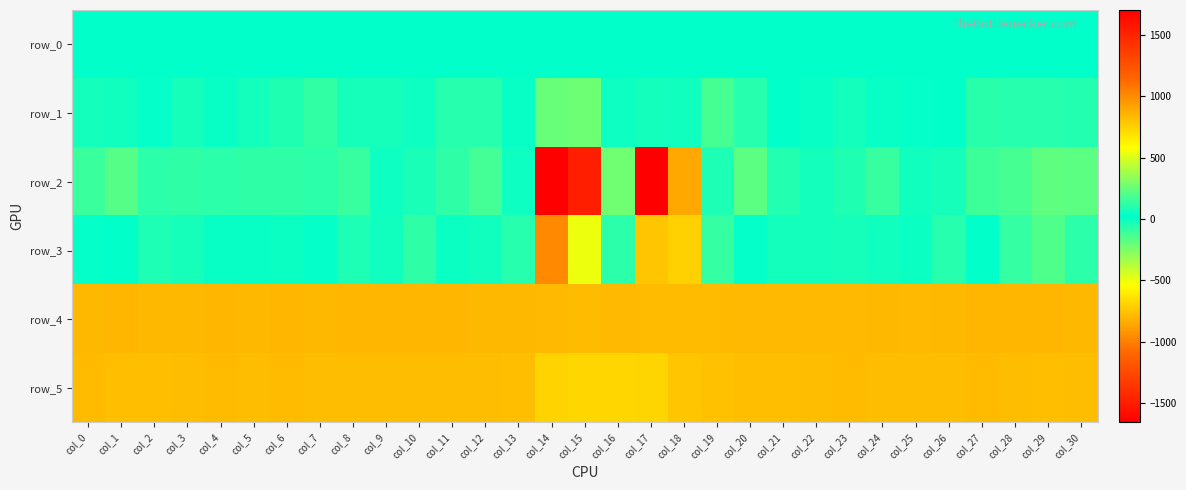

What is the difference between the maximum and second lowest values in the row_5 series?

100.0